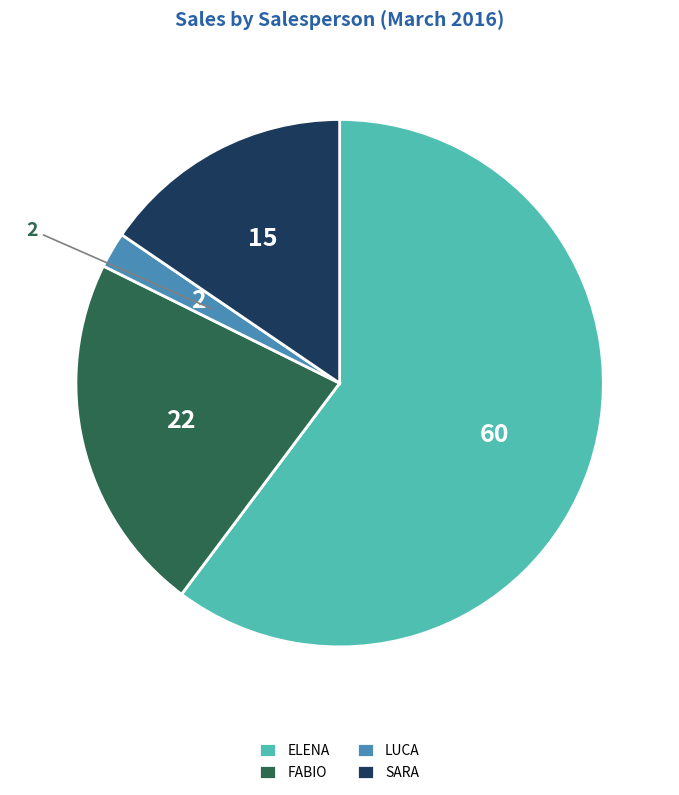

Rank the categories by value from lowest to highest.

LUCA, SARA, FABIO, ELENA